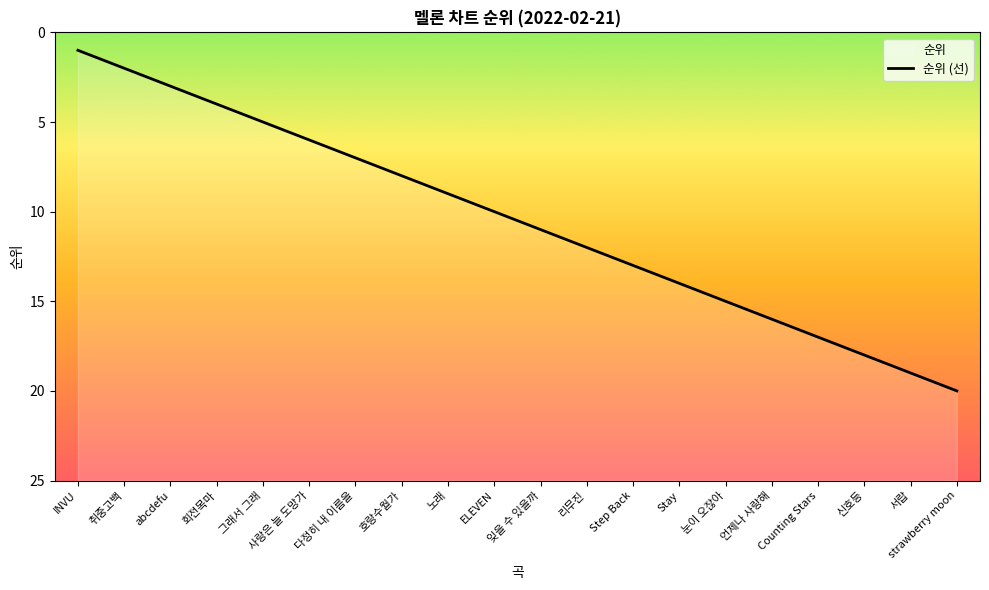

What is the ratio of the value at 취중고백 to the value at 다정히 내 이름을?

0.3